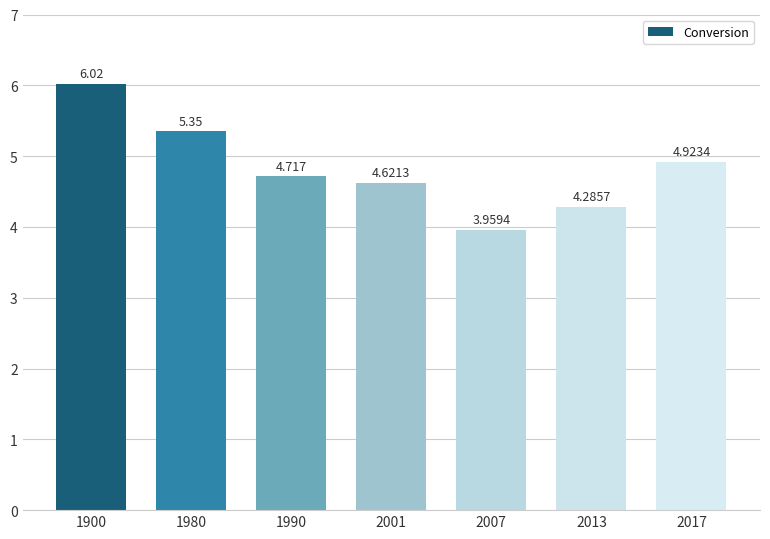

Where is the data nearest to the value 4?

2007